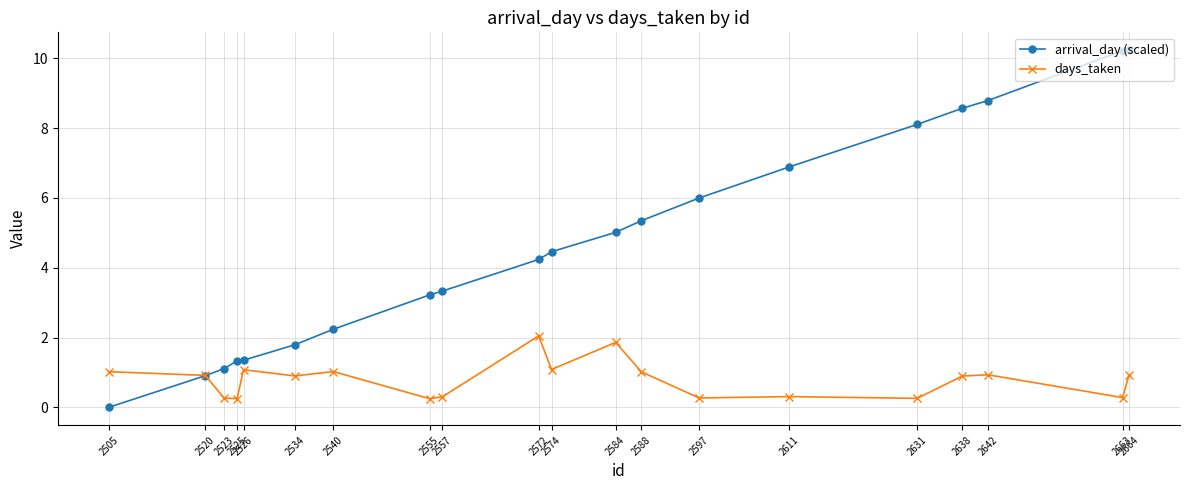

What is the average value of the arrival_day (scaled) series?

4.7